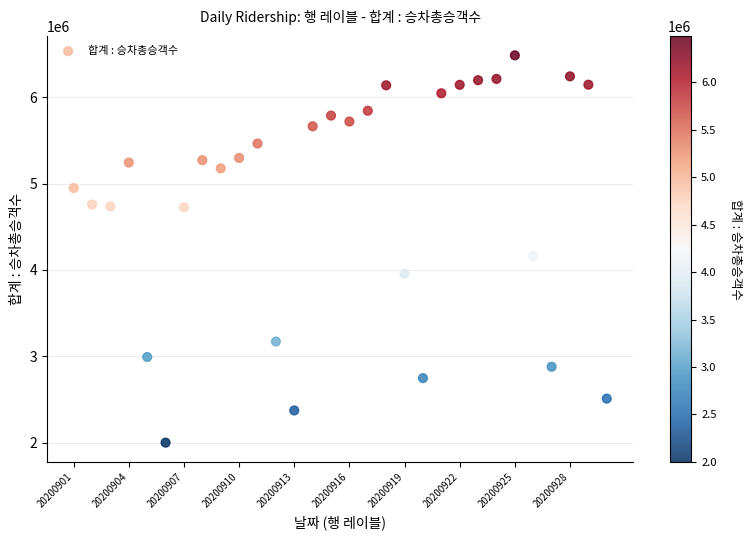

What Y value in the scatter plot is closest to 4242764?

4158898